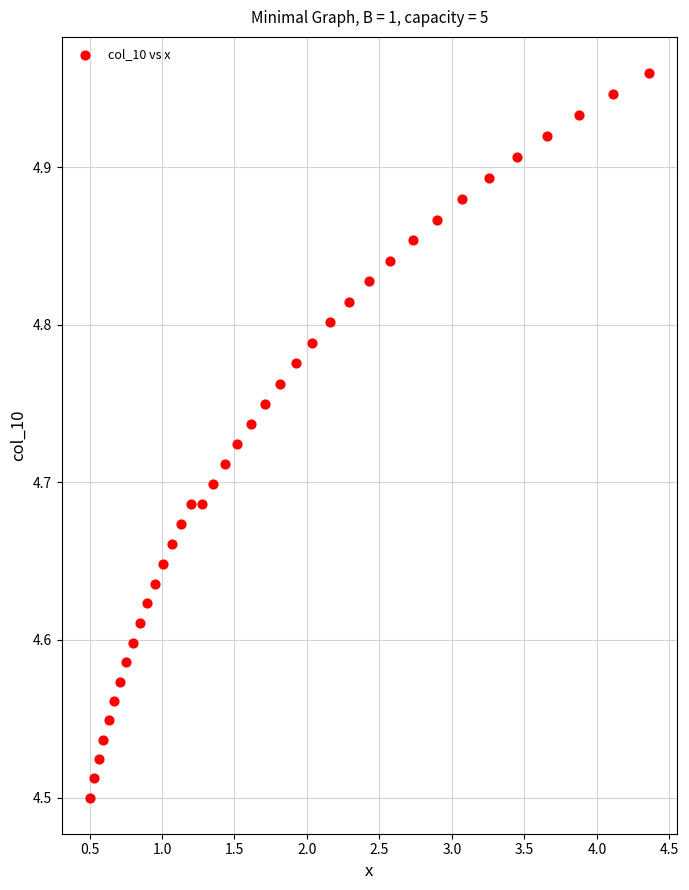

What is the range of X values (max minus min)?

3.9